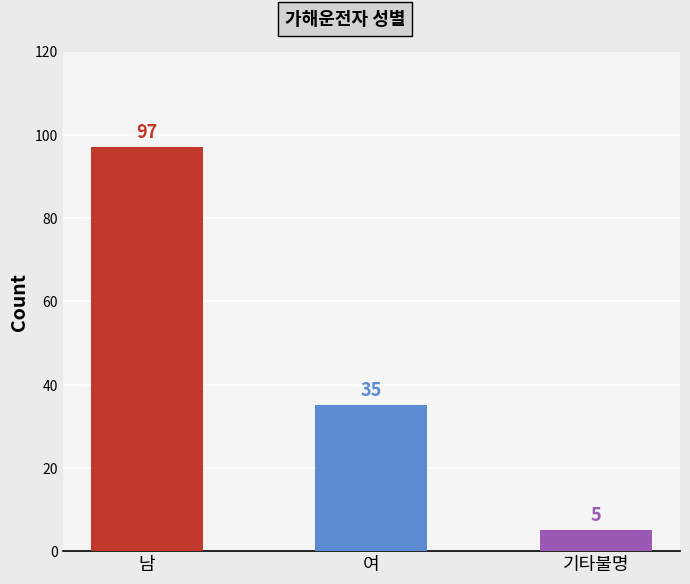

What is the value of the 3rd bar from the left?

5